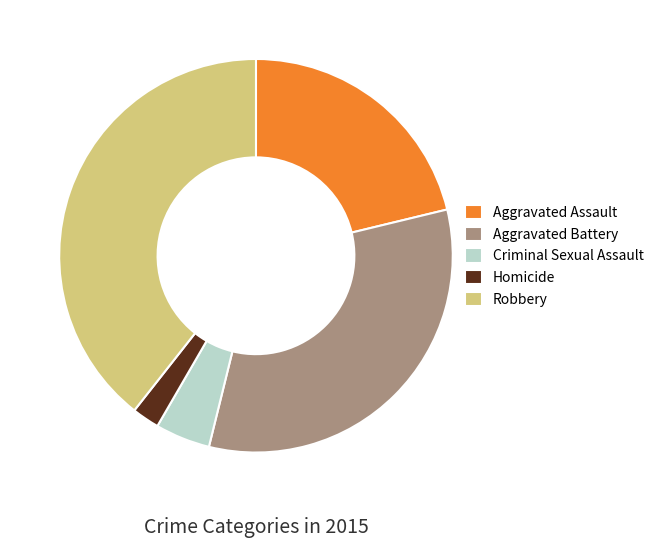

Approximately how many times larger is the value at Aggravated Battery compared to Criminal Sexual Assault?

7.2